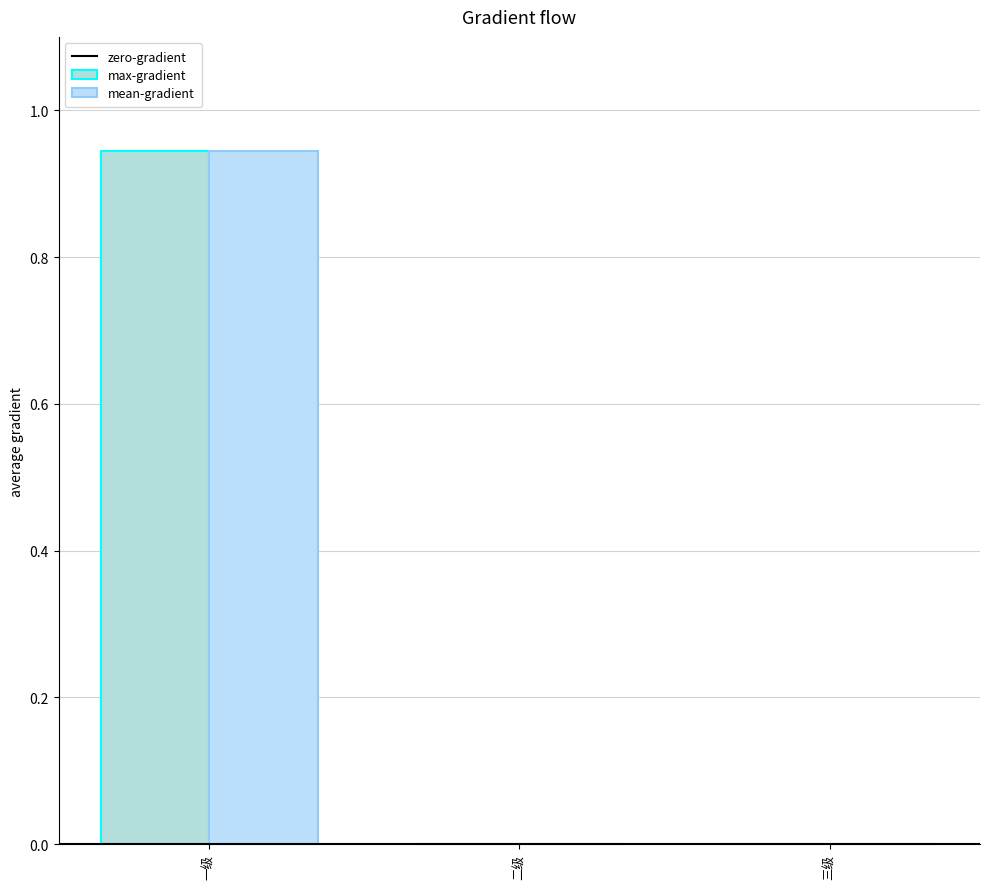

At which category does the chart reach its peak across all series?

一级